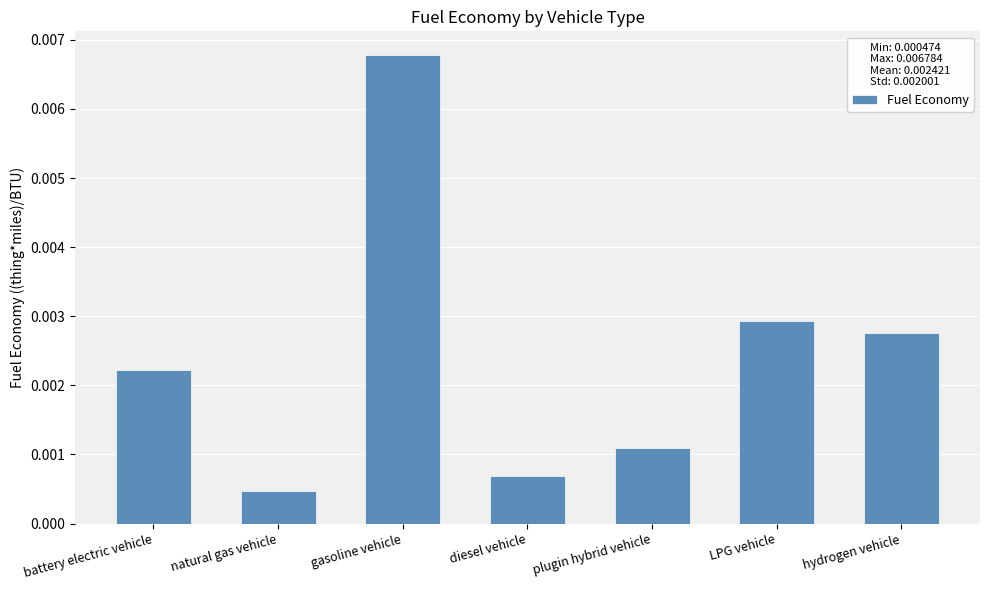

What is the label of the 6th bar from the right?

natural gas vehicle